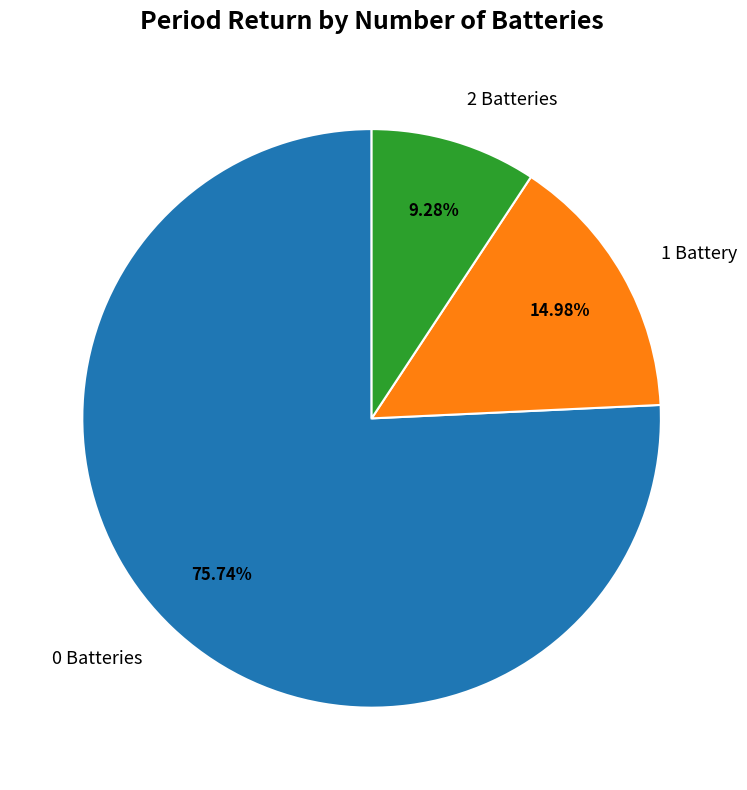

Is there any slice that represents more than half of the pie?

Yes